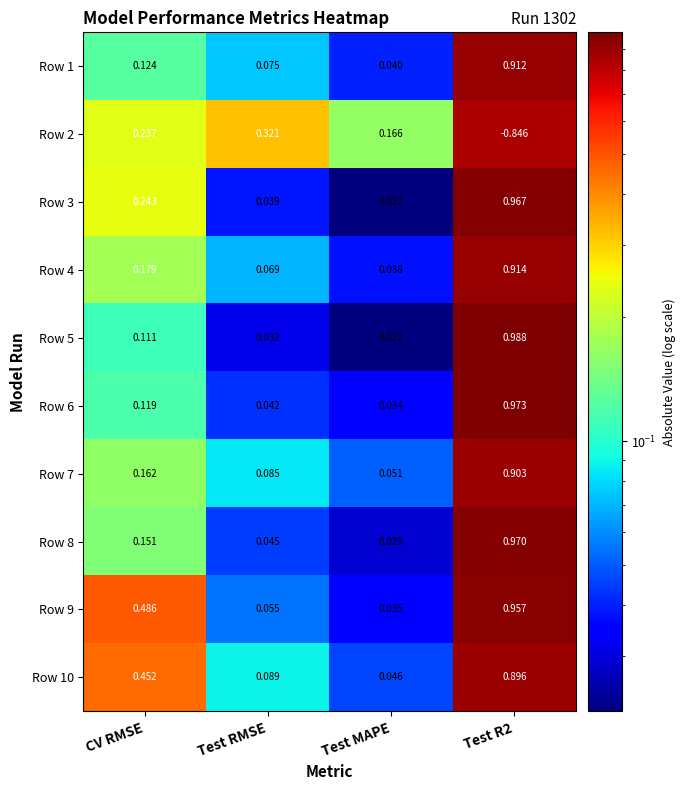

How many data points does each series have?

4